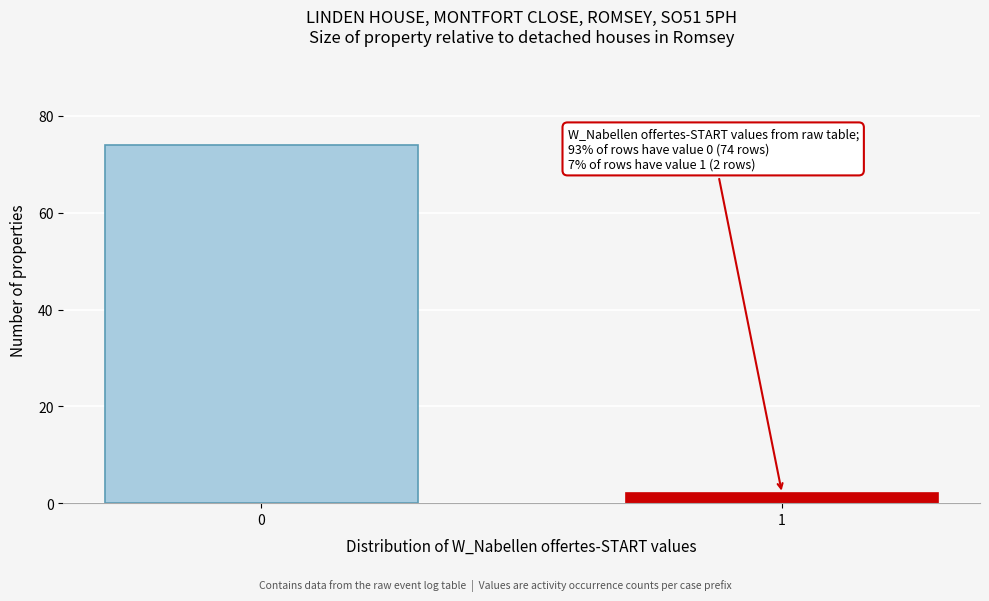

Reading right to left, what are all the values shown in this chart?

2	74